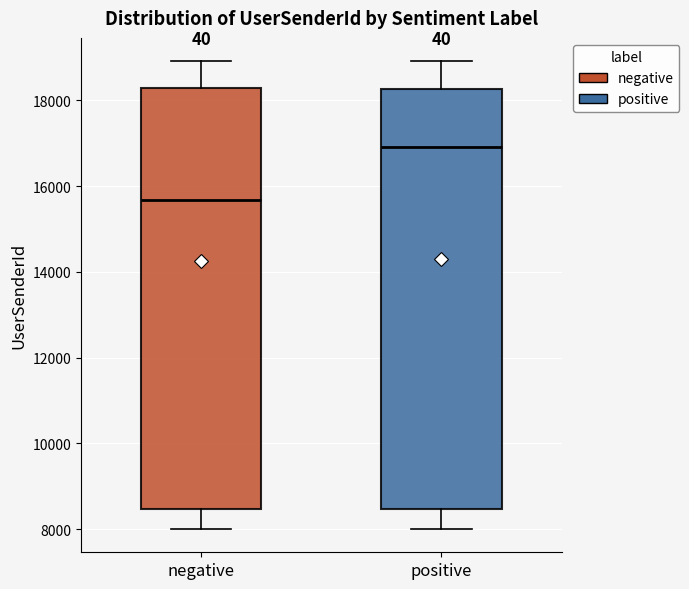

Reading left to right, read every box against the y-axis: the position of its median line, the range the box covers, and the ends of its whiskers. The values are not printed on the chart, so give them approximately, as read against the axis.

negative: median 15600, box 8400 to 18200, whiskers 8000 to 19000
positive: median 17000, box 8400 to 18200, whiskers 8000 to 19000